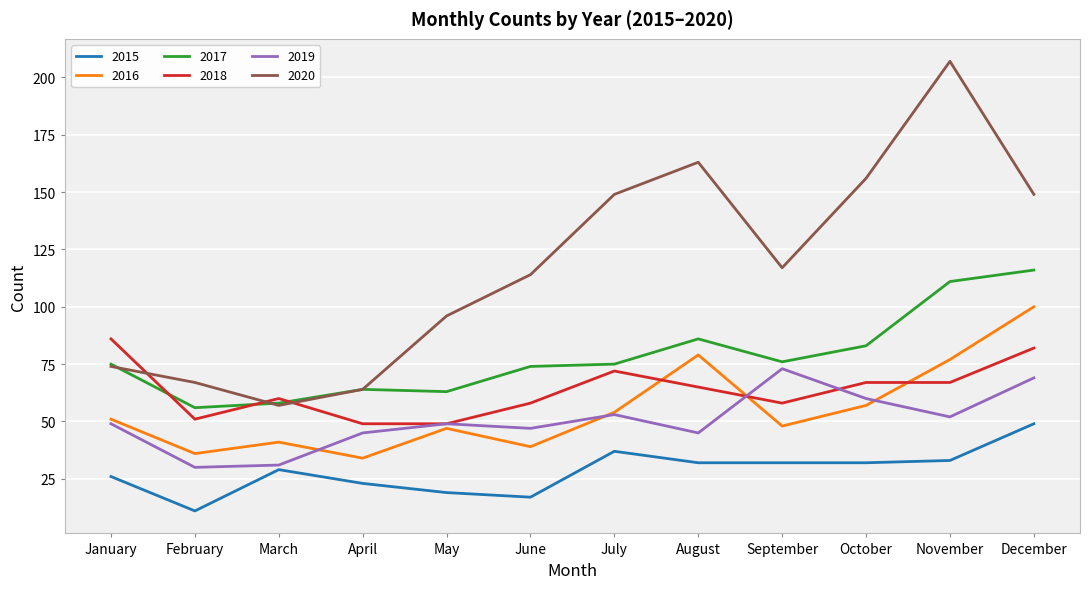

Rank the series at October from lowest to highest value.

2015, 2016, 2019, 2018, 2017, 2020